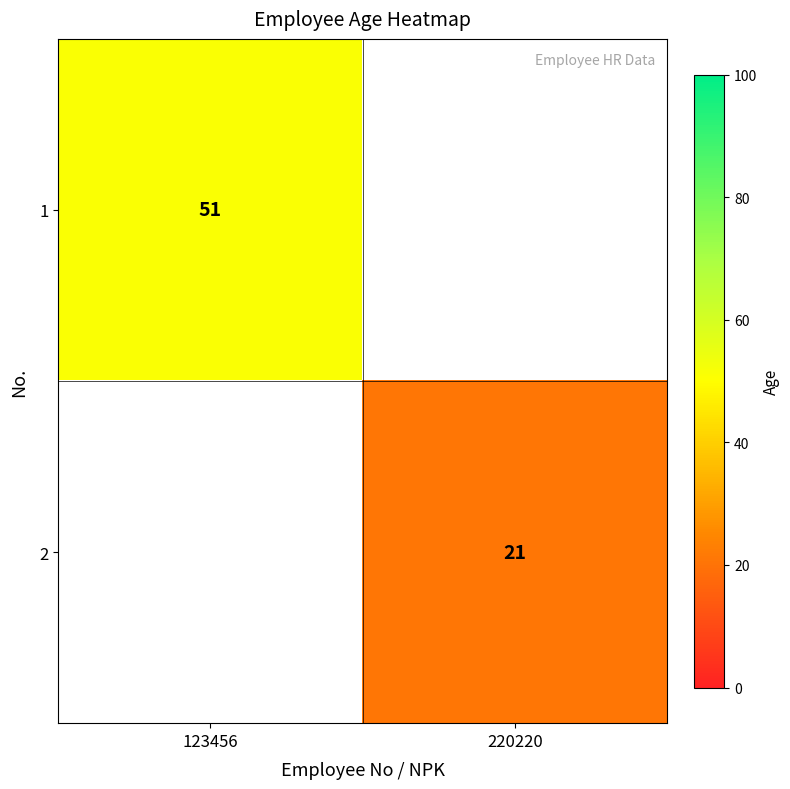

The 1 series shows 51 at 123456. True or false?

True